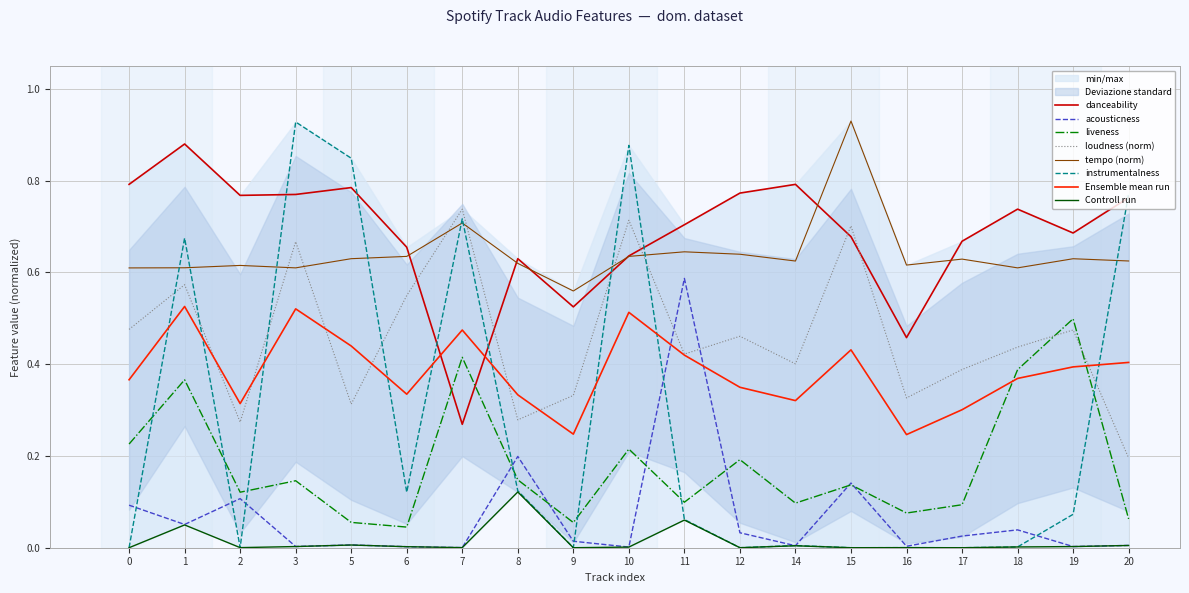

True or false: instrumentalness and liveness cross at least once.

True